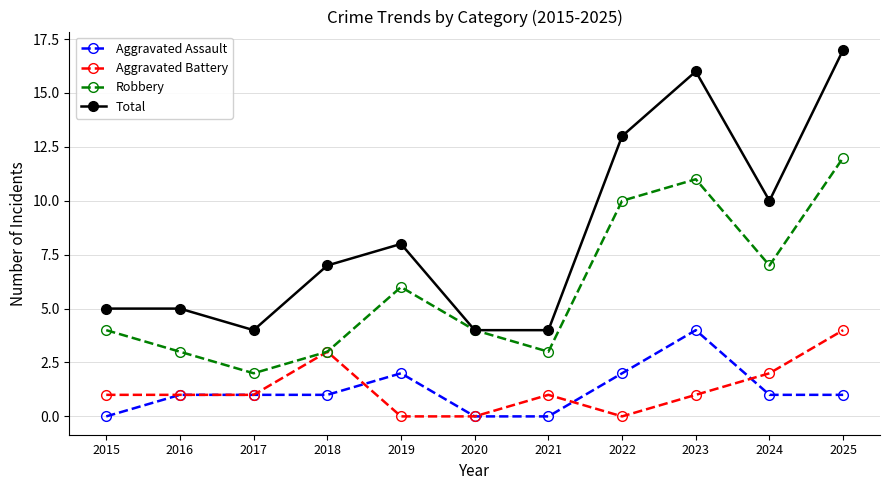

What is the maximum value for Total?

17